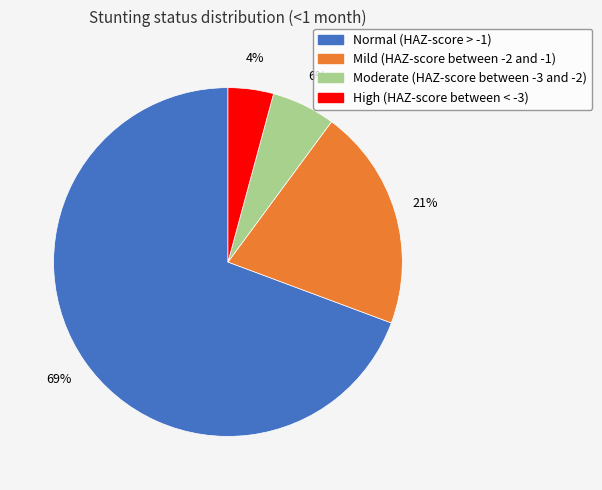

Which has a higher value, High (HAZ-score between < -3) or Mild (HAZ-score between -2 and -1)?

Mild (HAZ-score between -2 and -1)